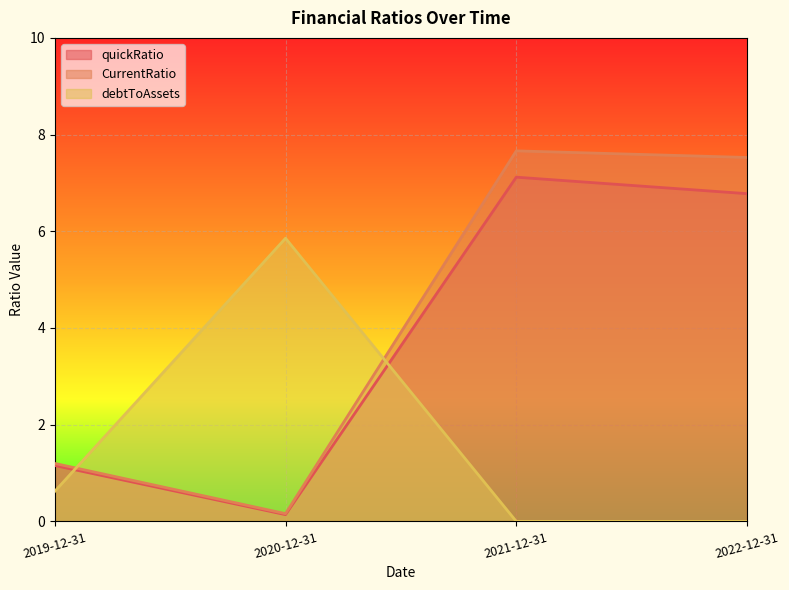

Between 2021-12-31 and 2022-12-31, which series saw the biggest shift?

quickRatio